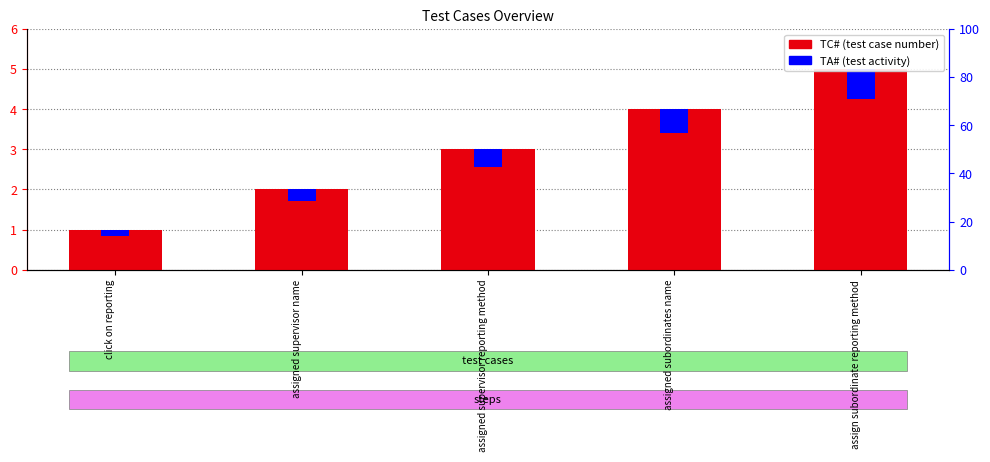

Which series changed the most between assigned subordinates name and assign subordinate reporting method?

TC#